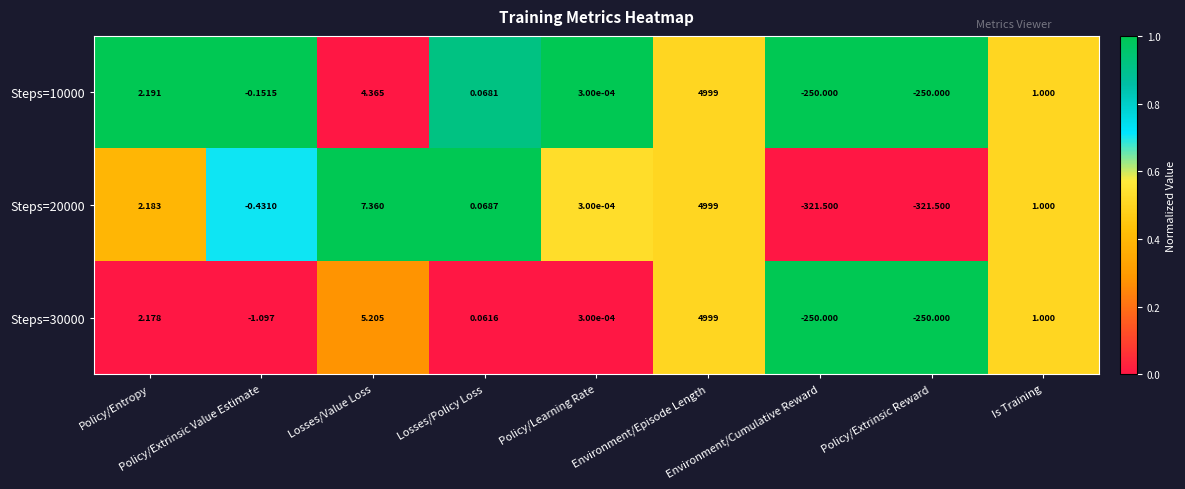

Which series has the widest spread of values?

Steps=20000